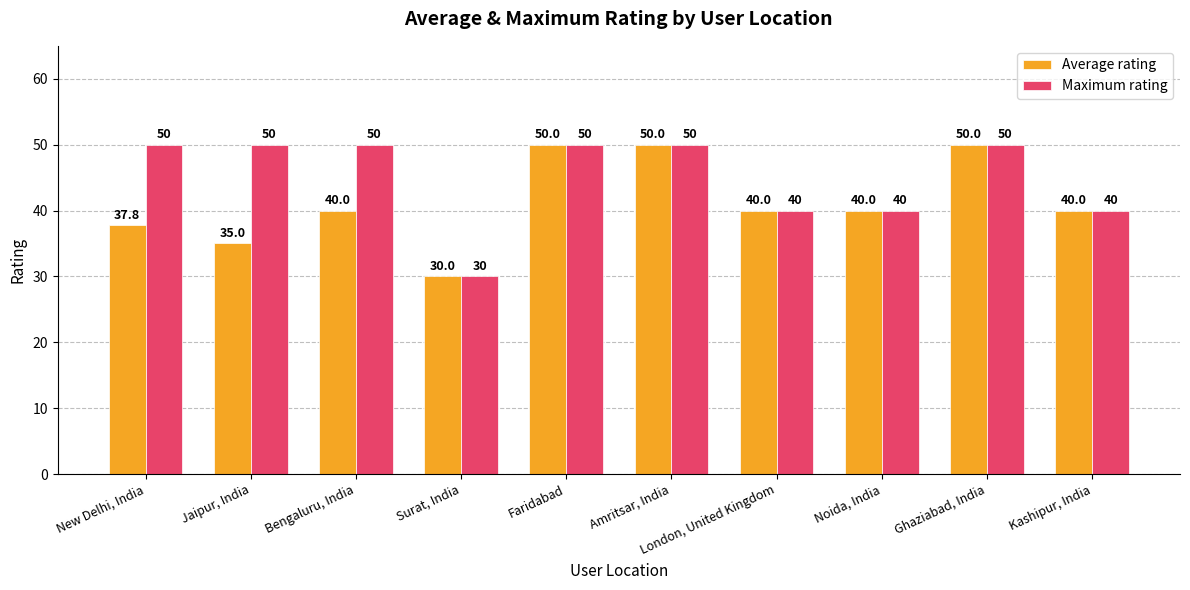

What position from the right is Jaipur, India?

9